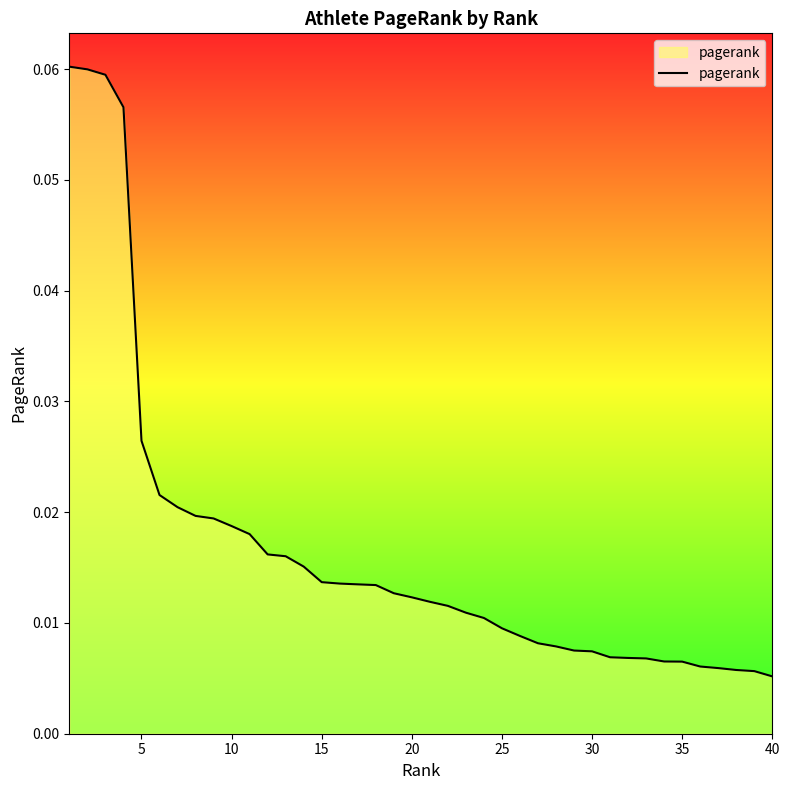

Reading left to right, extract all data points from this chart.

0.1	0.1	0.1	0.1	0.0	0.0	0.0	0.0	0.0	0.0	0.0	0.0	0.0	0.0	0.0	0.0	0.0	0.0	0.0	0.0	0.0	0.0	0.0	0.0	0.0	0.0	0.0	0.0	0.0	0.0	0.0	0.0	0.0	0.0	0.0	0.0	0.0	0.0	0.0	0.0